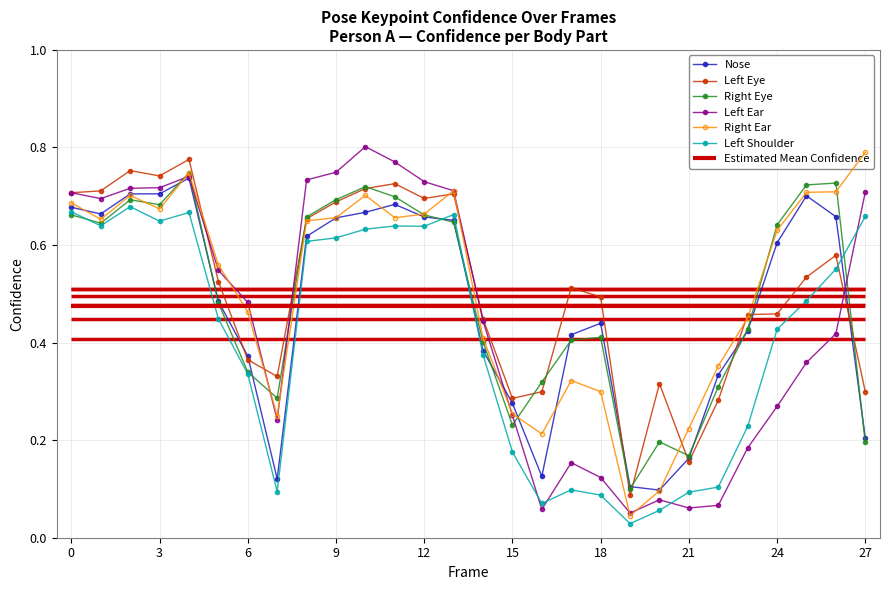

True or false: Left Ear has more than 1 points higher than both neighbors.

True